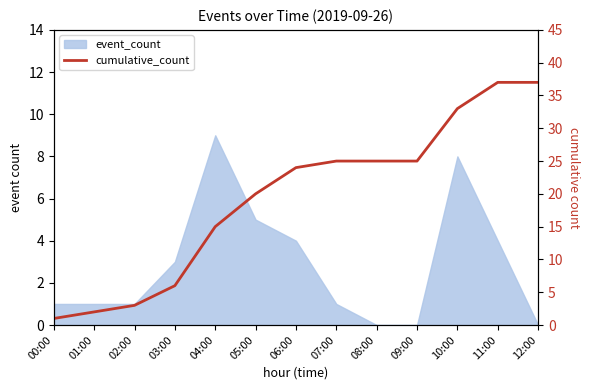

True or false: the data shows 15 at 04:00.

True